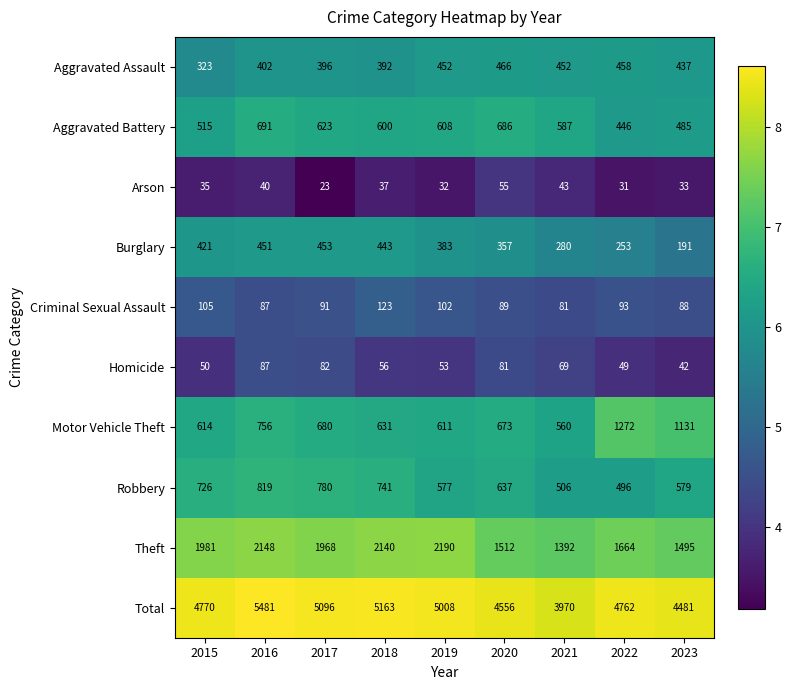

What is the spread (max minus min) of values at 2021?

3927